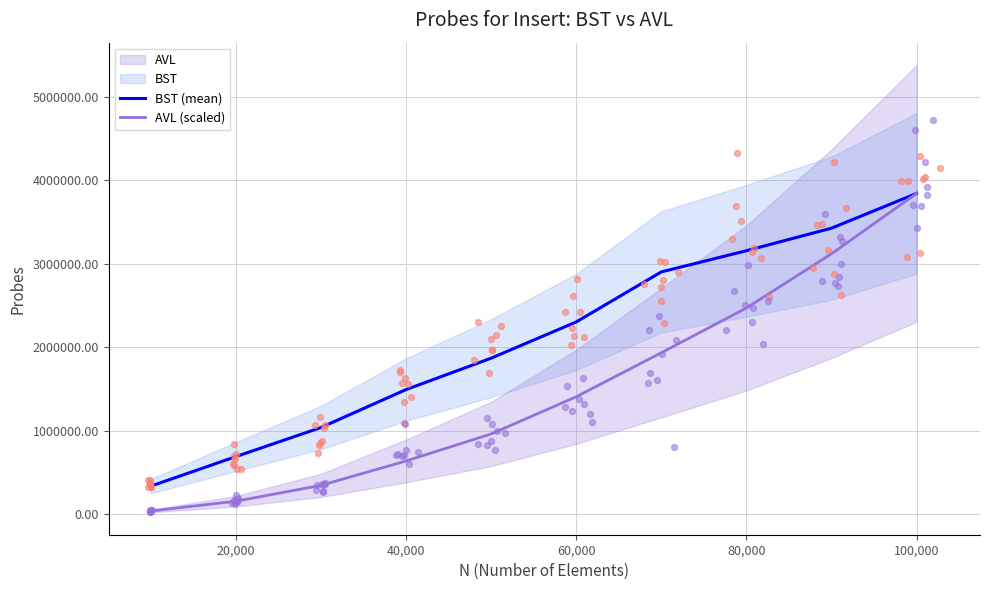

Which series has the largest Y range (max minus min)?

AVL (scaled)